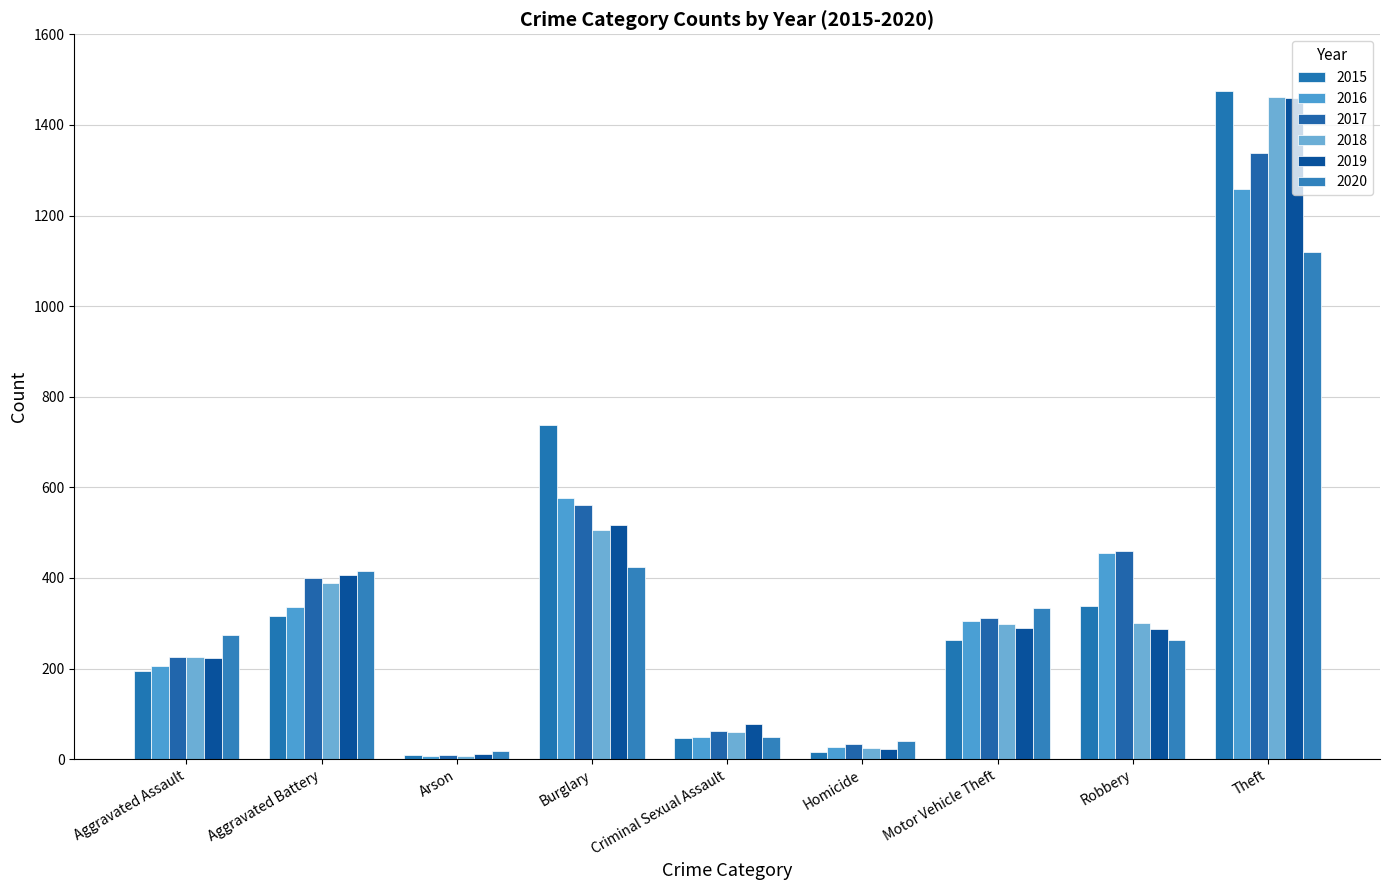

How many bars are there in each group?

6